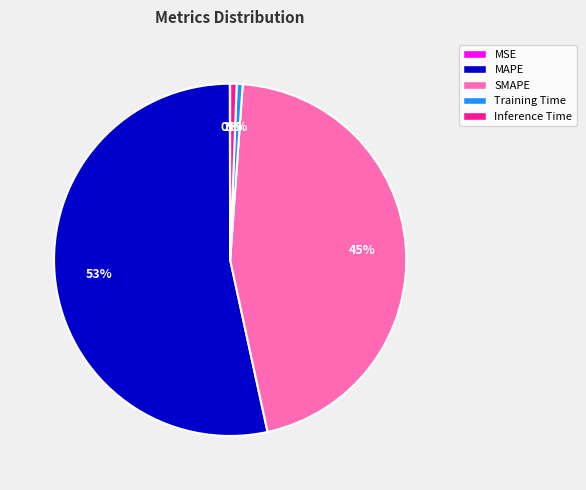

Does MAPE represent more than half of the total?

Yes